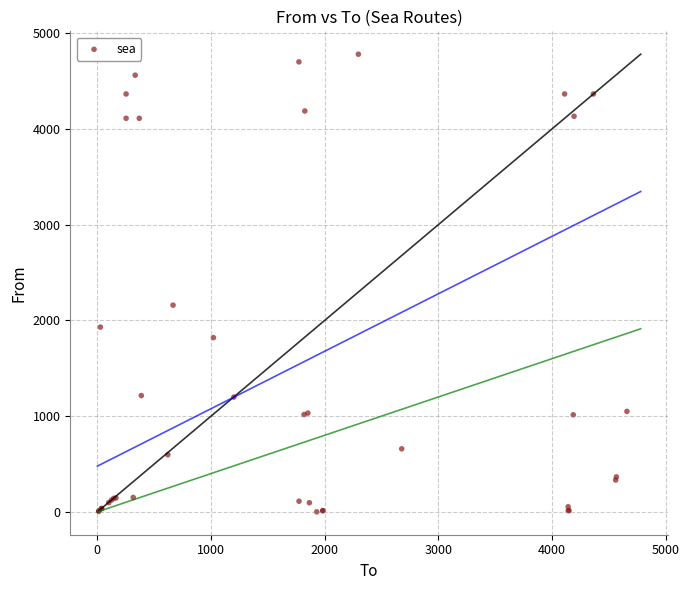

What Y value in the scatter plot is closest to 2390?

2159